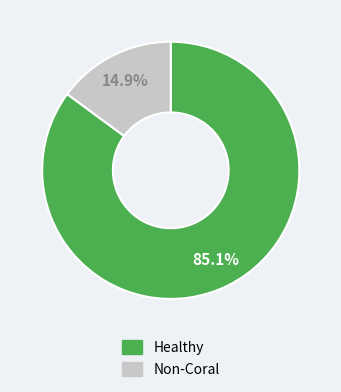

Is there a majority slice in this chart?

Yes